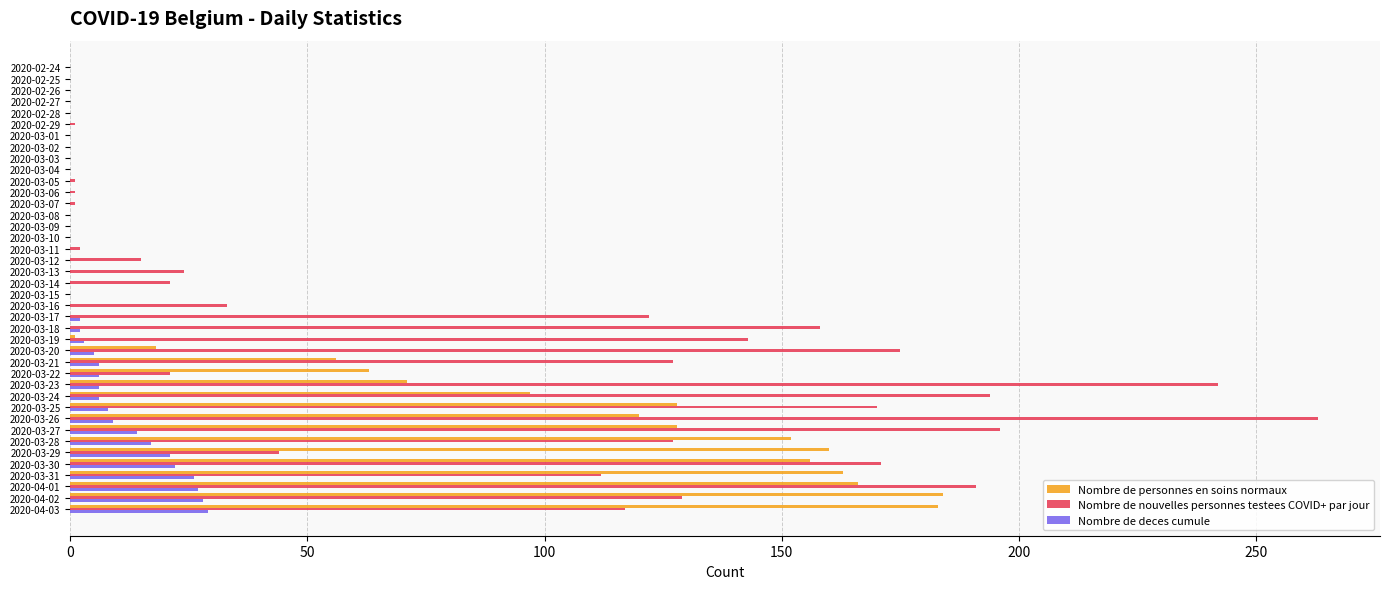

Where is Nombre de personnes en soins normaux nearest to the value 92?

2020-03-24